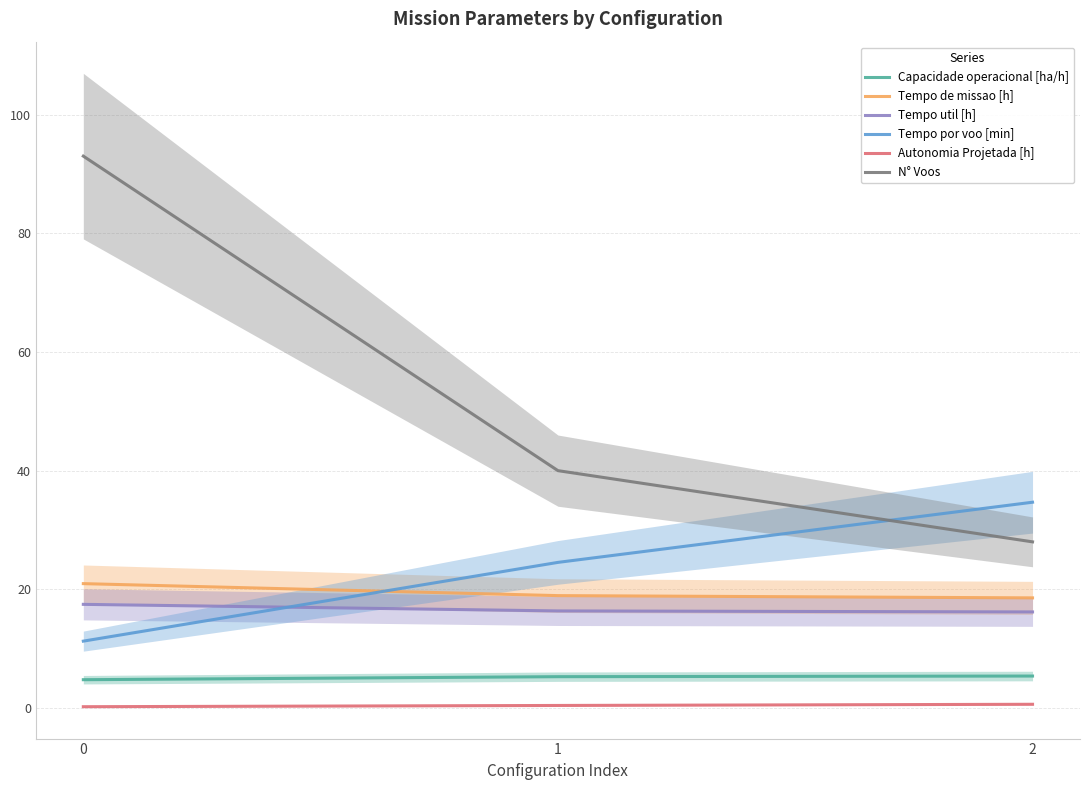

What is the total value across all series at 1?

105.6